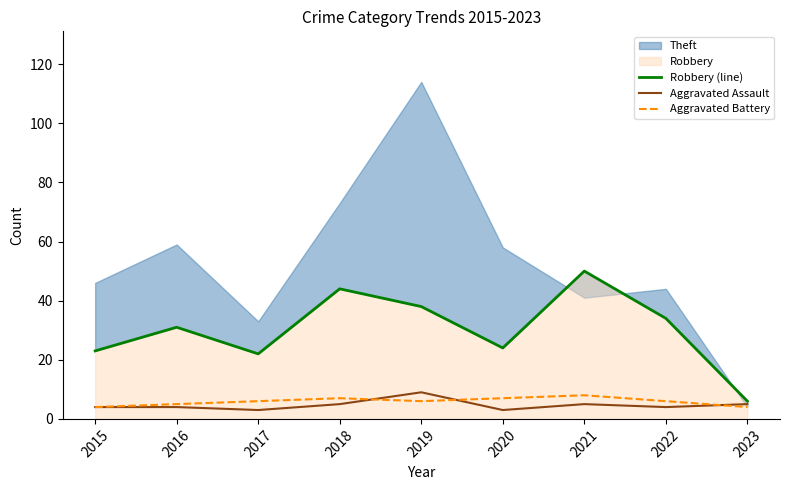

Is it true that Aggravated Battery equals 8 at 2021?

True